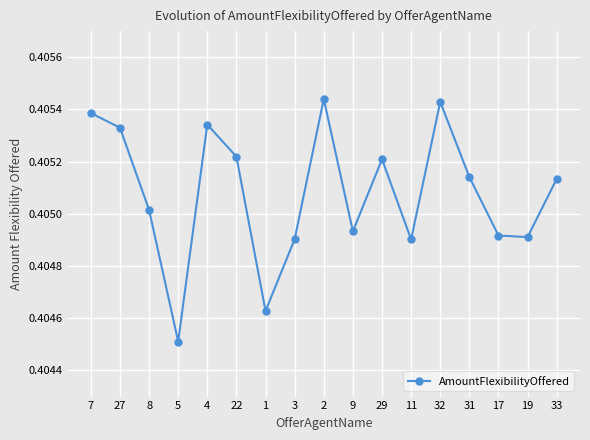

What is the sum of the values at 32 and 17?

0.8